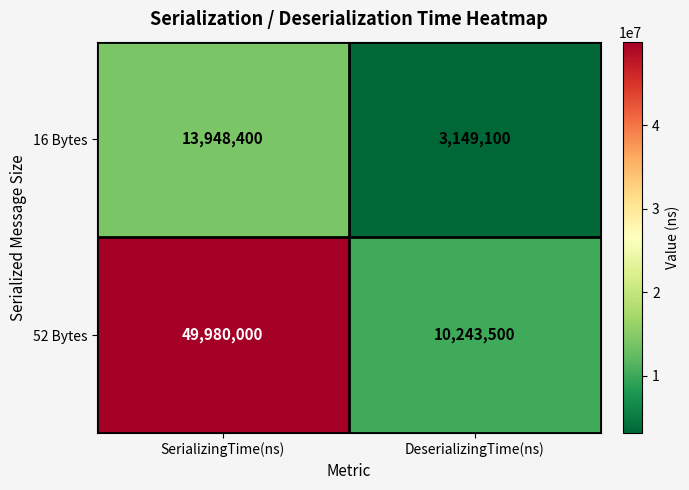

What is the sum of the 52 Bytes values at SerializingTime(ns) and DeserializingTime(ns)?

60223500